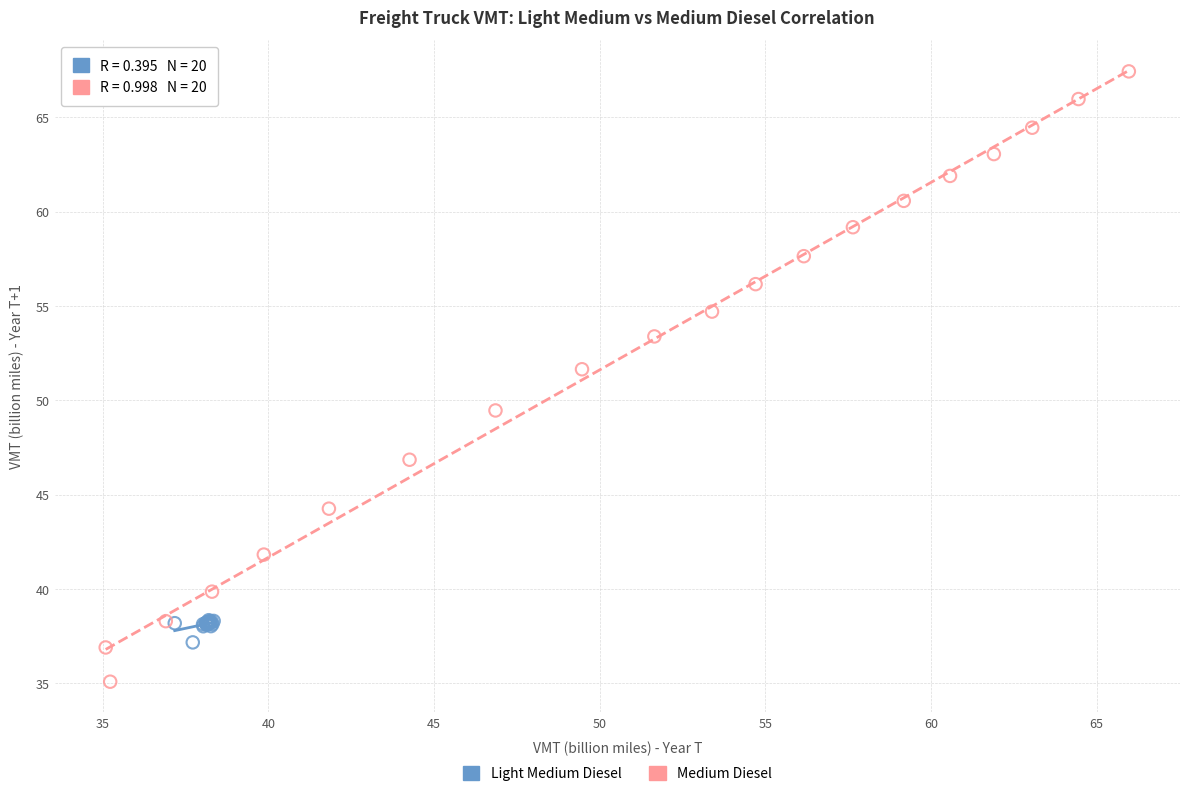

Which series contains the lowest Y value?

Medium Diesel